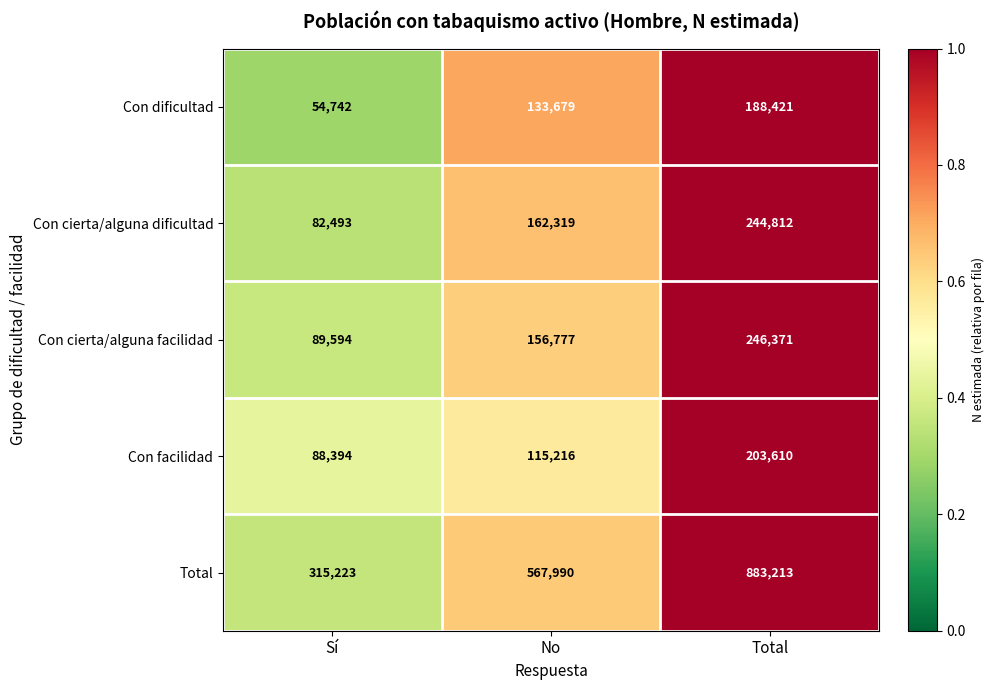

At which category is the sum across all series the highest?

Total